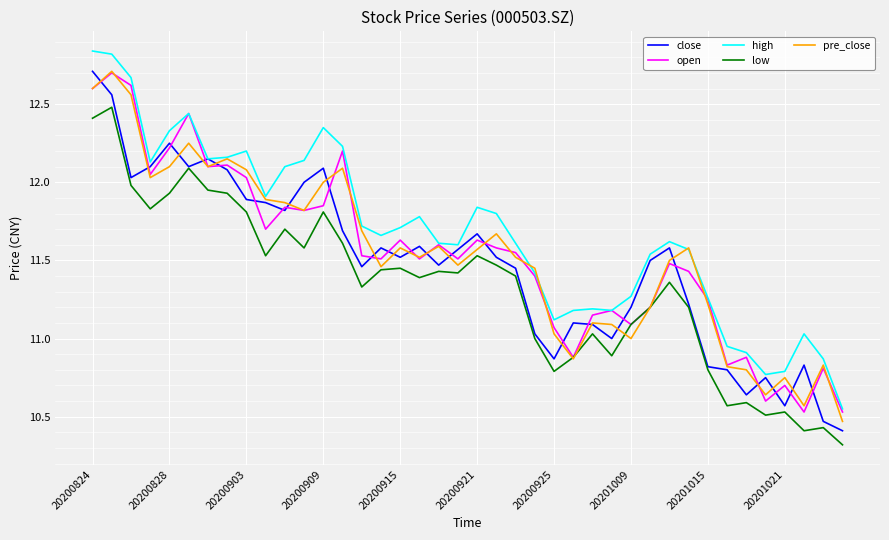

At how many categories does at least one series exceed 12?

13